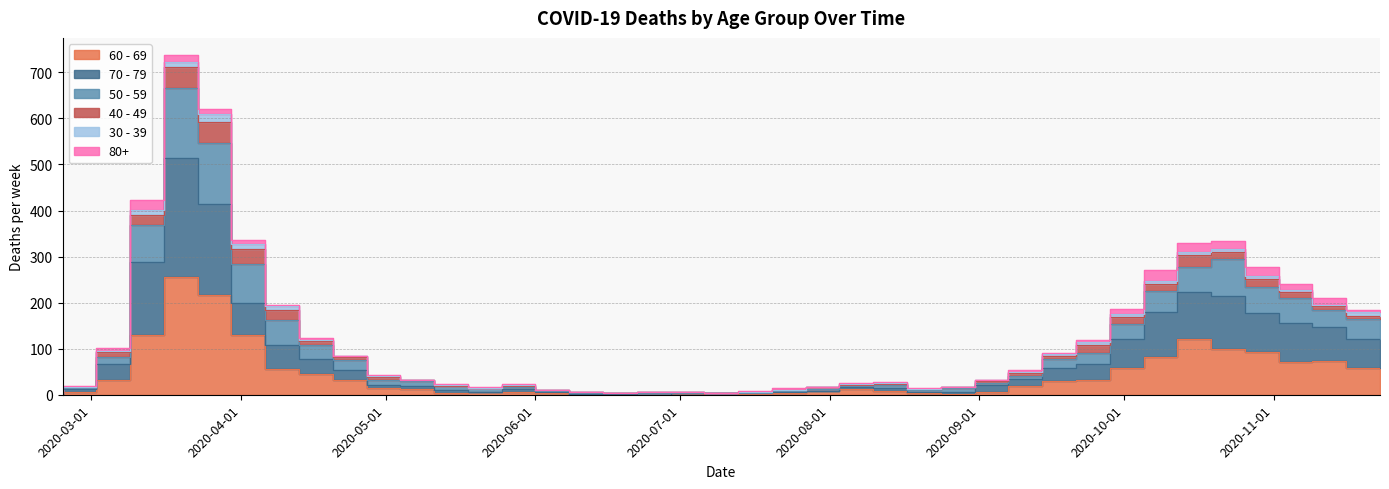

What is the minimum value for 50 - 59?

3